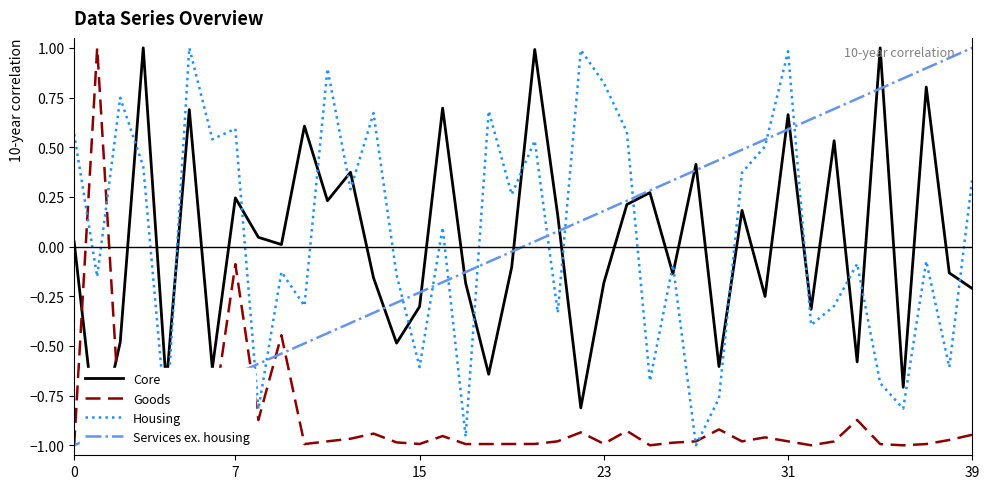

Reading left to right, extract all data points from this chart.

Core: 0.0	-1.0	-0.5	1.0	-0.7	0.7	-0.6	0.2	0.0	0.0	0.6	0.2	0.4	-0.2	-0.5	-0.3	0.7	-0.2	-0.6	-0.1	1.0	0.2	-0.8	-0.2	0.2	0.3	-0.1	0.4	-0.6	0.2	-0.3	0.7	-0.3	0.5	-0.6	1.0	-0.7	0.8	-0.1	-0.2
Goods: -1.0	1.0	-0.9	-0.7	-1.0	-0.9	-0.9	-0.1	-0.9	-0.4	-1.0	-1.0	-1.0	-0.9	-1.0	-1.0	-1.0	-1.0	-1.0	-1.0	-1.0	-1.0	-0.9	-1.0	-0.9	-1.0	-1.0	-1.0	-0.9	-1.0	-1.0	-1.0	-1.0	-1.0	-0.9	-1.0	-1.0	-1.0	-1.0	-0.9
Housing: 0.6	-0.2	0.7	0.4	-0.9	1.0	0.5	0.6	-0.8	-0.1	-0.3	0.9	0.3	0.7	-0.1	-0.6	0.1	-1.0	0.7	0.3	0.5	-0.3	1.0	0.8	0.6	-0.7	-0.1	-1.0	-0.8	0.4	0.5	1.0	-0.4	-0.3	-0.1	-0.7	-0.8	-0.1	-0.6	0.3
Services ex. housing: -1.0	-0.9	-0.9	-0.8	-0.8	-0.7	-0.7	-0.6	-0.6	-0.5	-0.5	-0.4	-0.4	-0.3	-0.3	-0.2	-0.2	-0.1	-0.1	-0.0	0.0	0.1	0.1	0.2	0.2	0.3	0.3	0.4	0.4	0.5	0.5	0.6	0.6	0.7	0.7	0.8	0.8	0.9	0.9	1.0